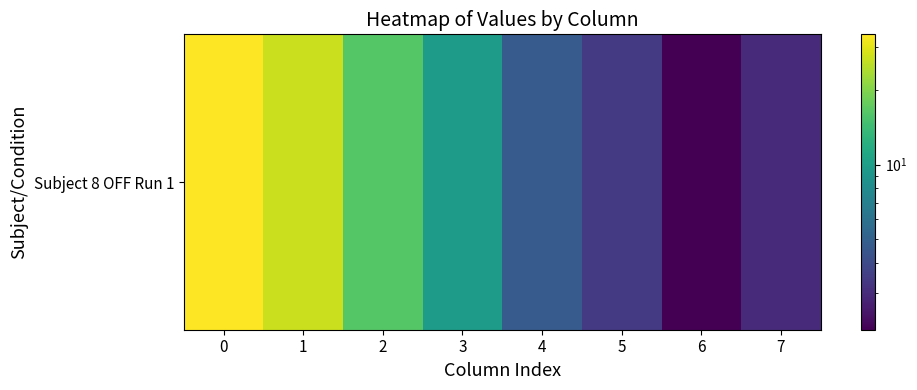

True or false: the data shows 6.2 at 4.

False